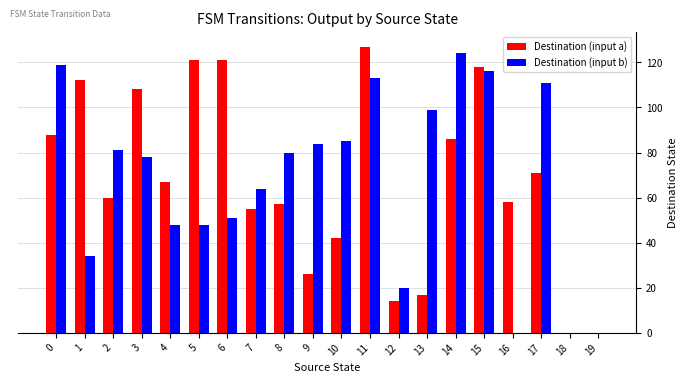

Count the number of data series in this chart.

2